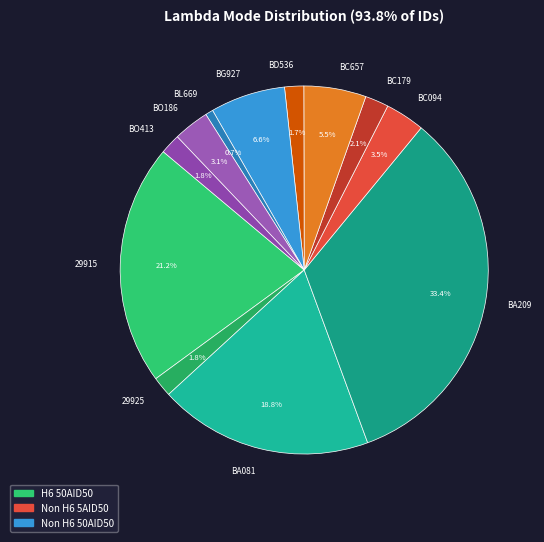

The BL669 slice represents 1% of the pie. True or false?

True